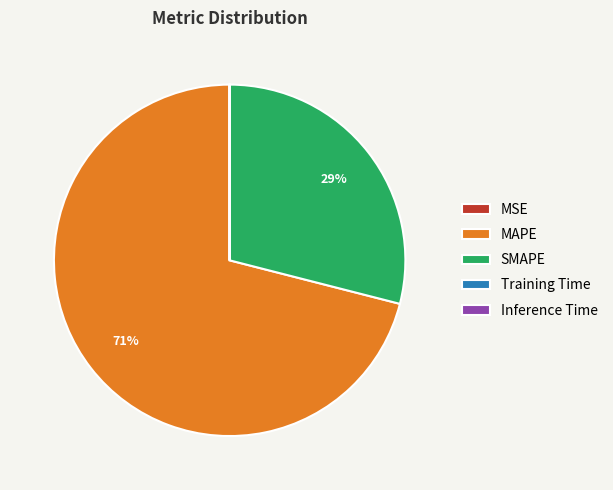

Which category has the biggest portion of the pie?

MAPE